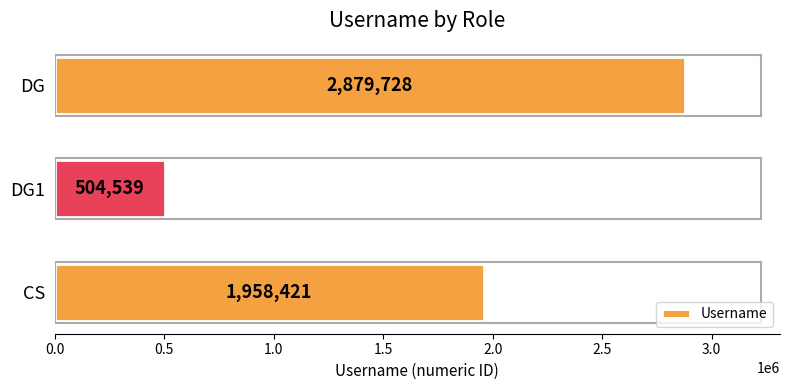

Reading bottom to top, what are all the values shown in this chart?

CS=1958421	DG1=504539	DG=2879728